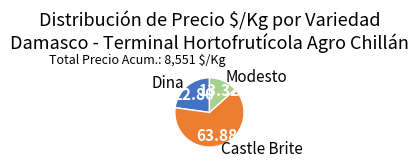

Is there a majority slice in this chart?

Yes